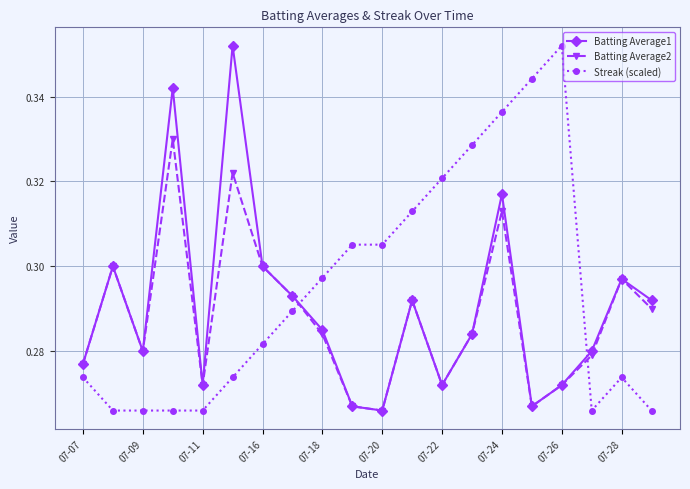

After their last crossing, which series has the higher values: Batting Average1 or Streak (scaled)?

Batting Average1